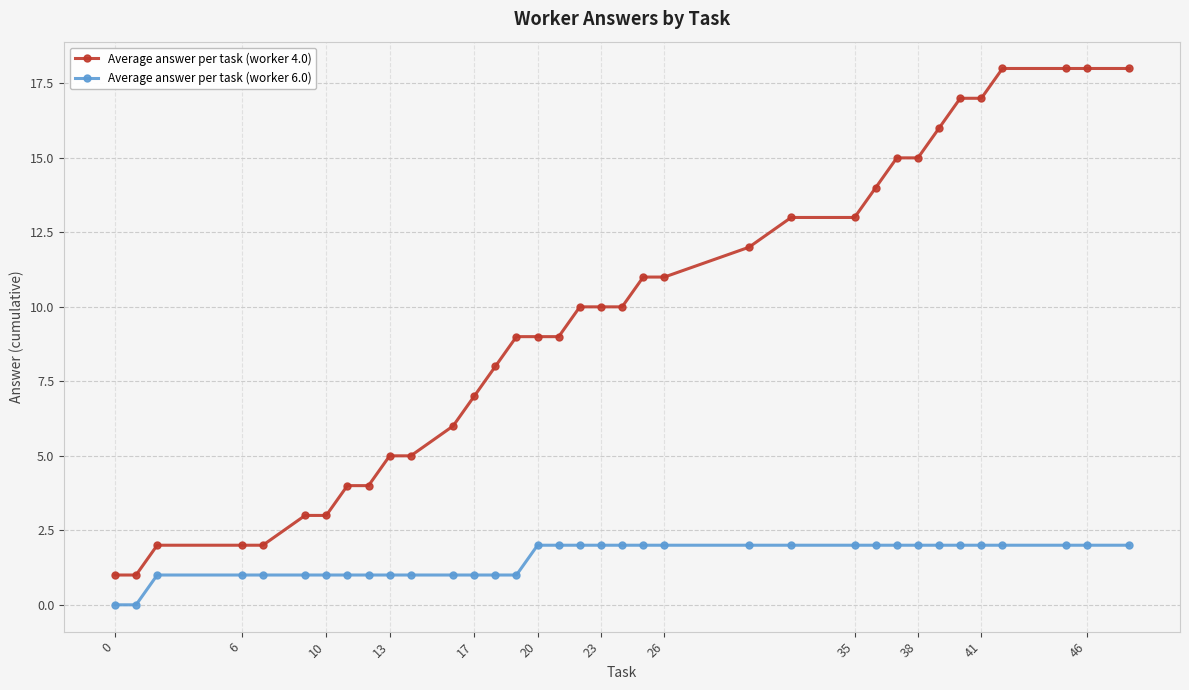

Reading right to left, transcribe all the data shown in this chart.

Average answer per task (worker 4.0): 18	18	18	18	17	17	16	15	15	14	13	13	12	11	11	10	10	10	9	9	9	8	7	6	5	5	4	4	3	3	2	2	2	1	1
Average answer per task (worker 6.0): 2	2	2	2	2	2	2	2	2	2	2	2	2	2	2	2	2	2	2	2	1	1	1	1	1	1	1	1	1	1	1	1	1	0	0